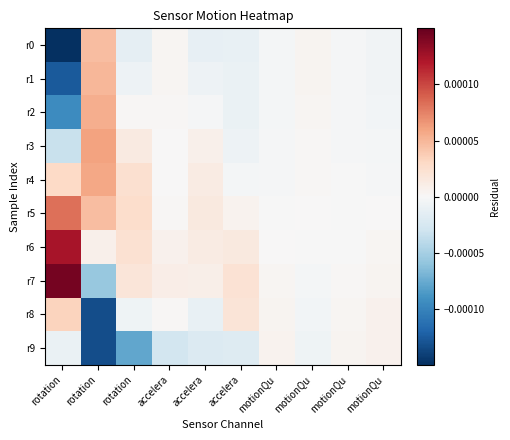

Rank the series at motionQu from lowest to highest value.

r1, r0, r2, r3, r4, r5, r6, r7, r8, r9